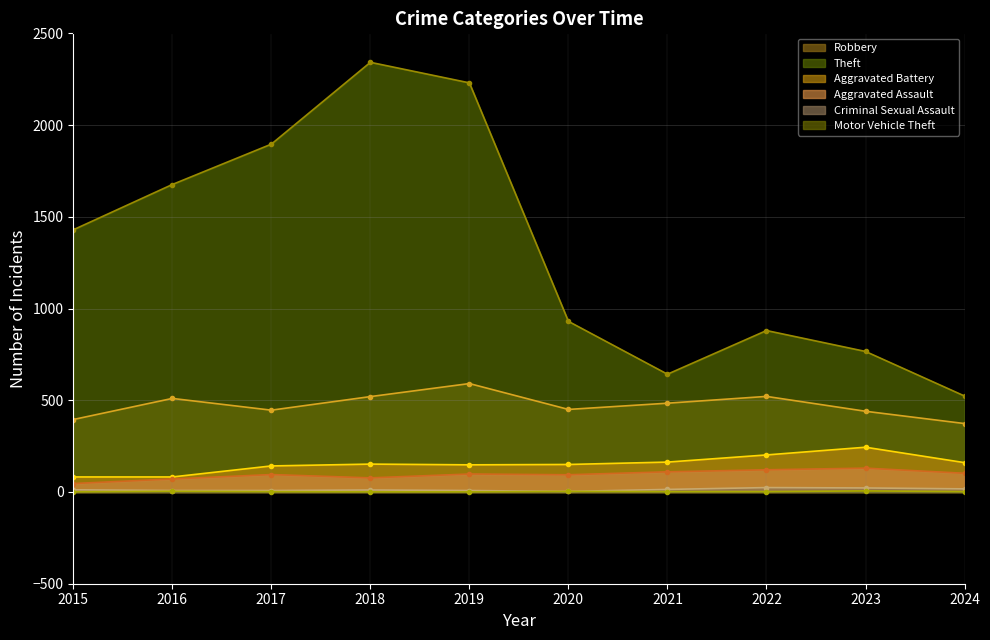

Which category has the lowest value across all series?

2015